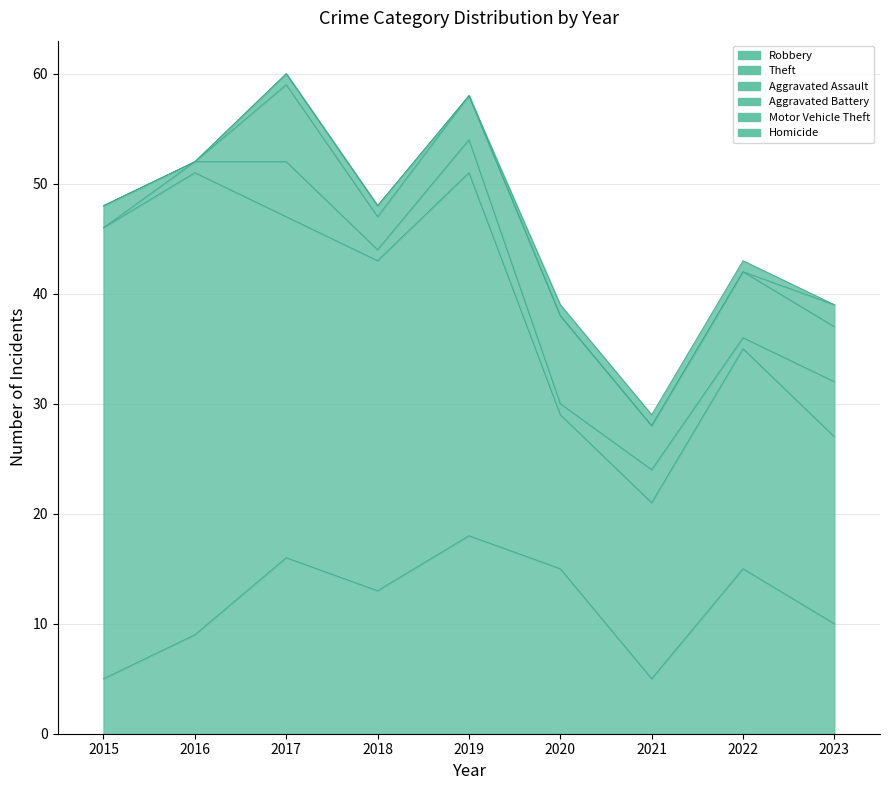

Where is Aggravated Assault nearest to the value 2?

2016